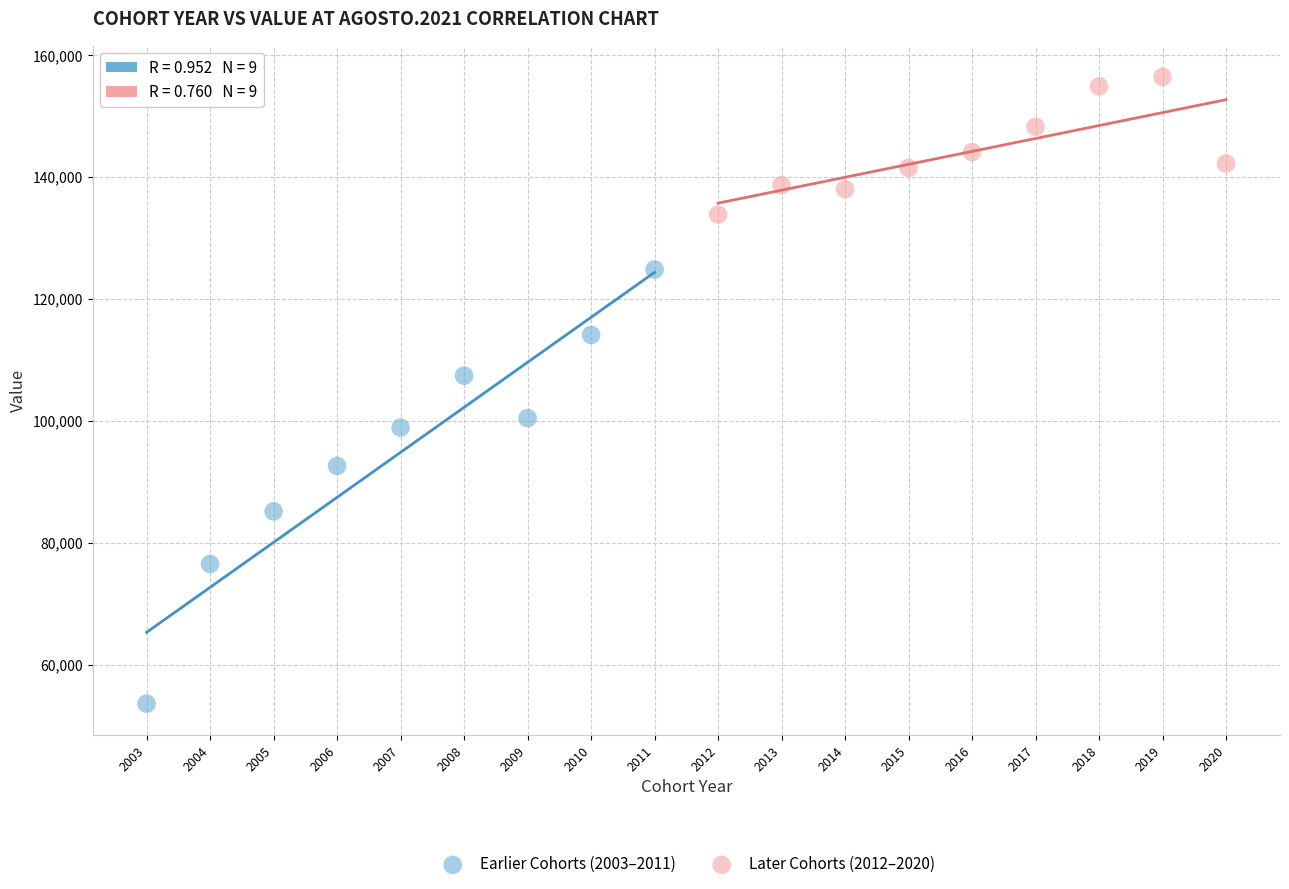

Which series has the largest Y range (max minus min)?

Earlier Cohorts (2003–2011)